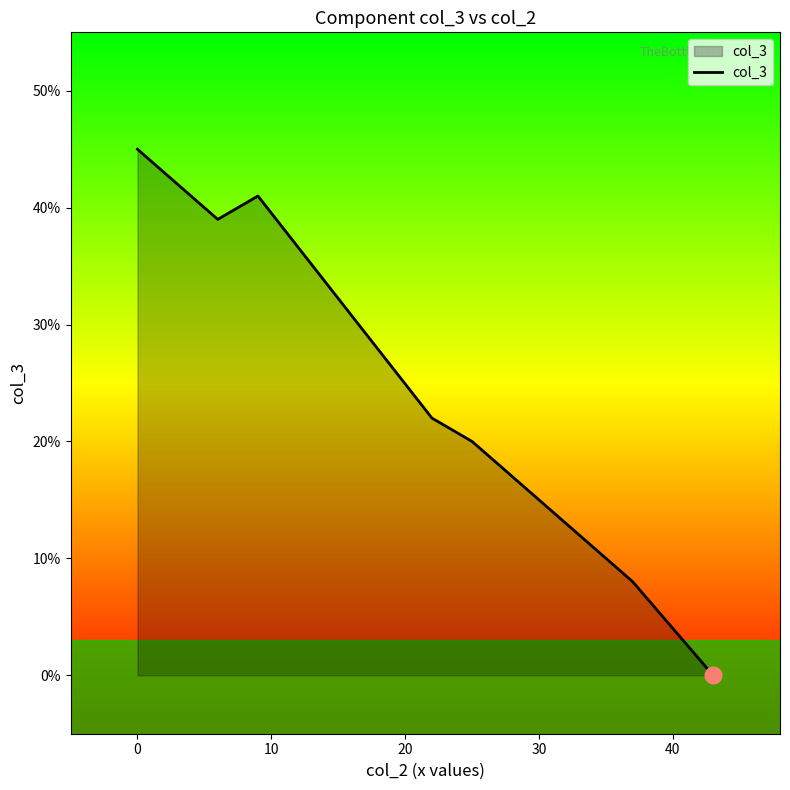

The value at 10 is 57. True or false?

False